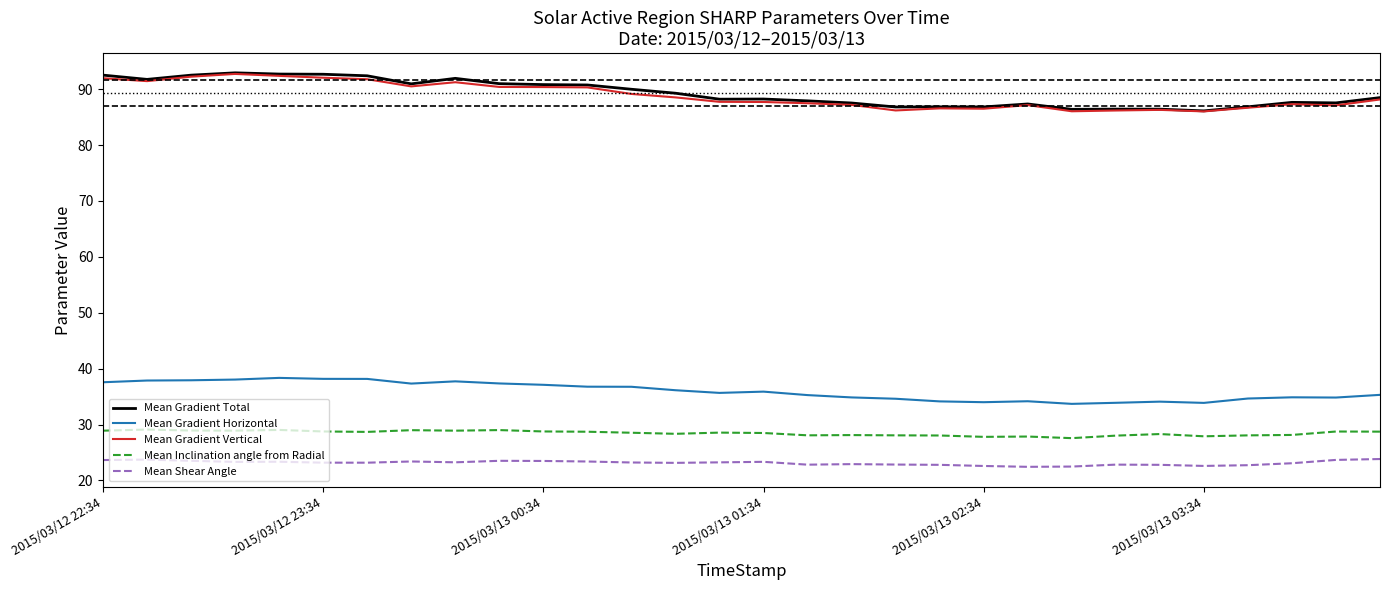

What is the smallest value displayed?

22.4